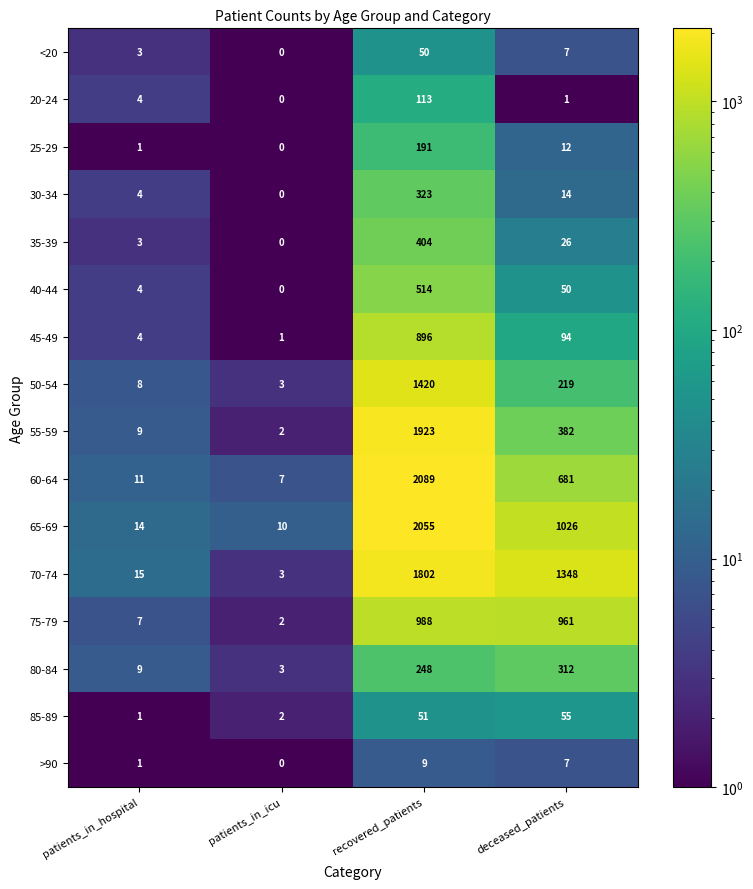

Rank the categories by <20 value from lowest to highest.

patients_in_icu, patients_in_hospital, deceased_patients, recovered_patients